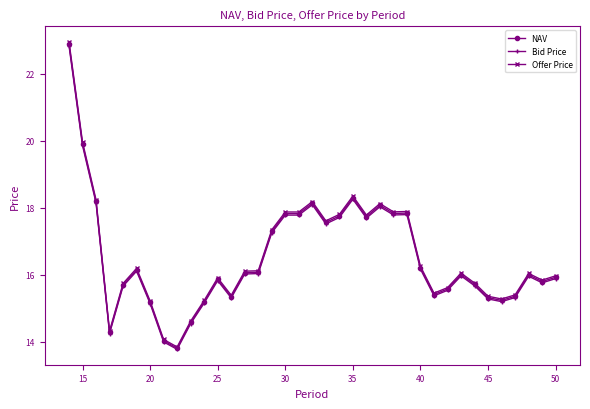

What is the minimum value shown in the chart?

13.8